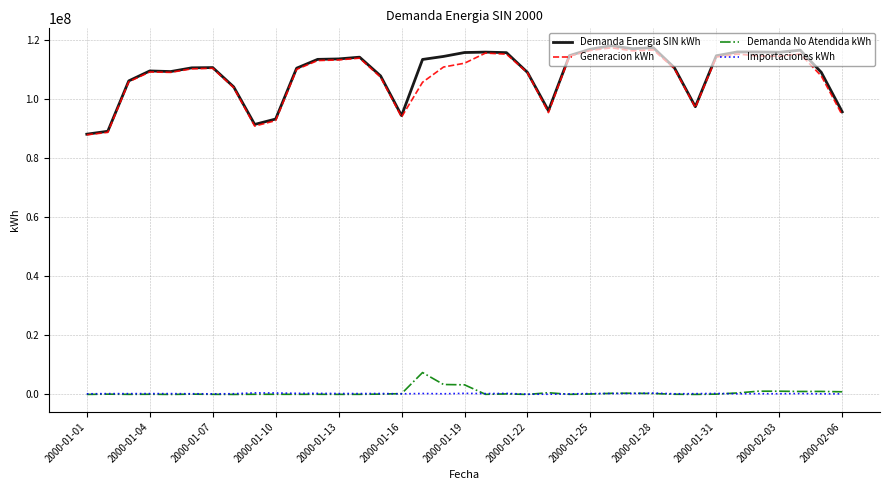

True or false: Generacion kWh and Demanda No Atendida kWh intersect in this chart.

False